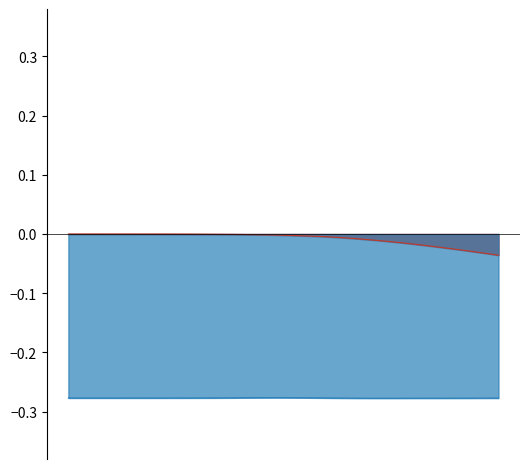

How many series are shown in this chart?

2